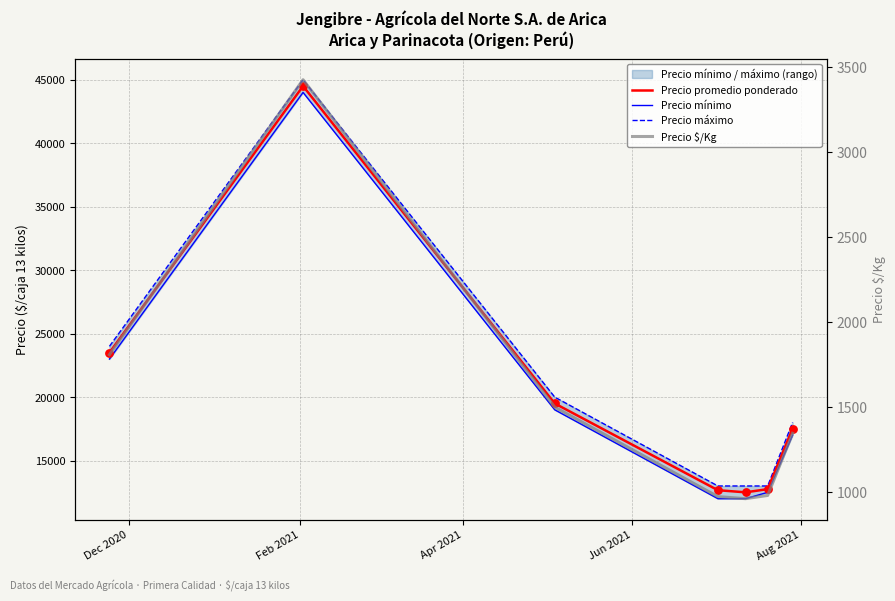

At how many categories does at least one series exceed 36482?

1